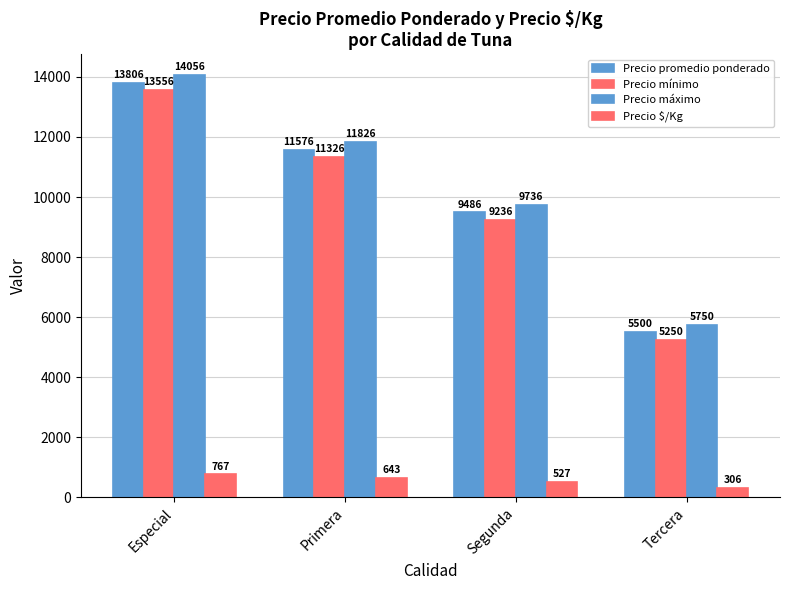

At how many categories does at least one series exceed 8192?

3